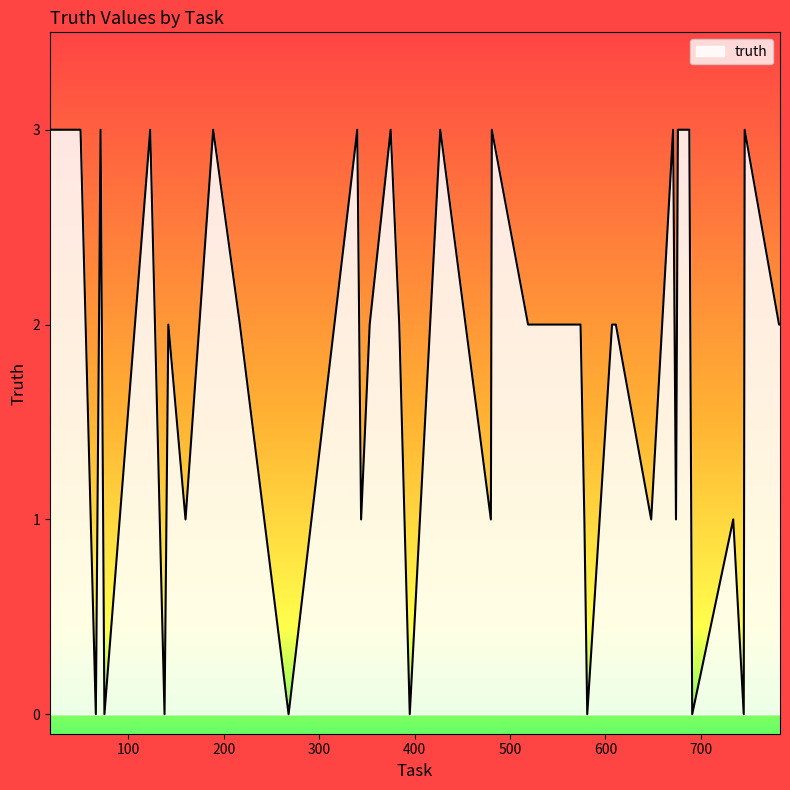

What is the difference between the maximum and minimum values?

3